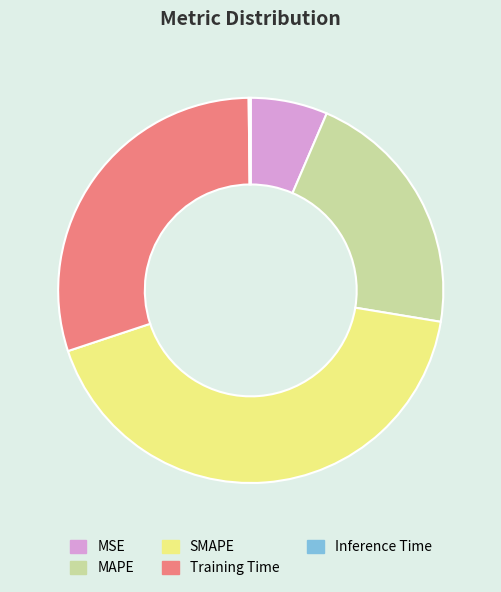

What is the ratio of the value at Training Time to the value at SMAPE?

0.7